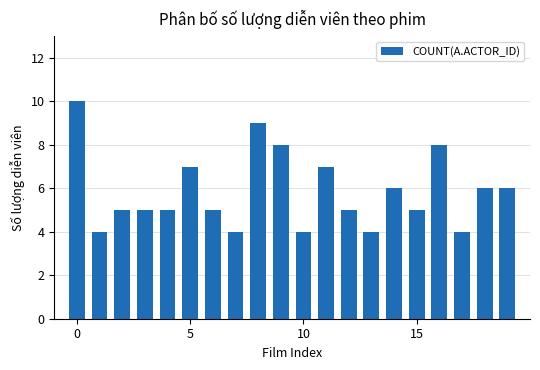

Count the number of categories in the chart.

20